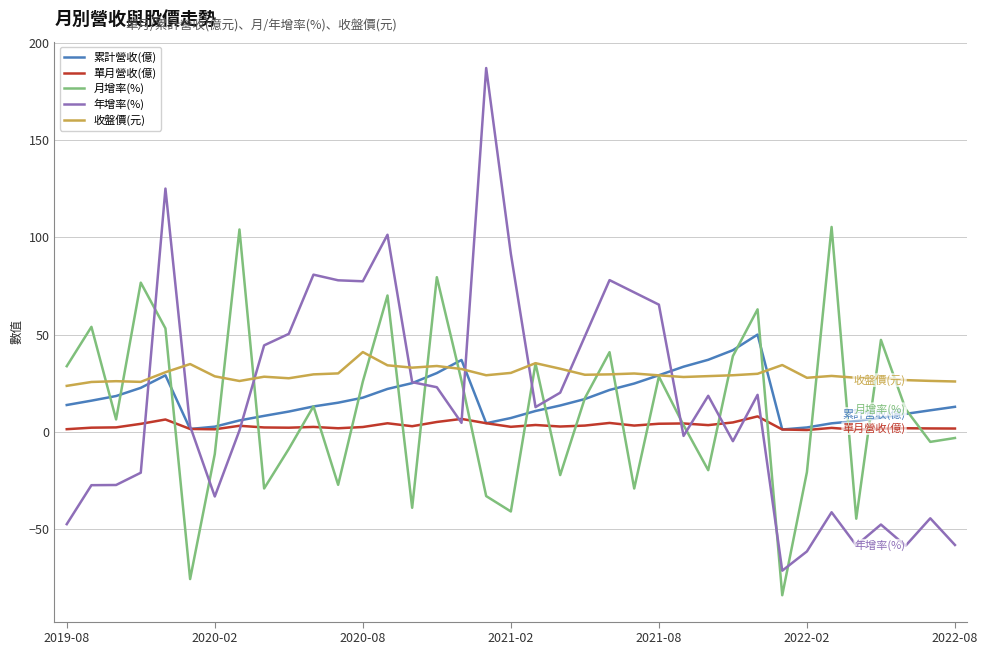

What is the greatest value displayed?

186.9